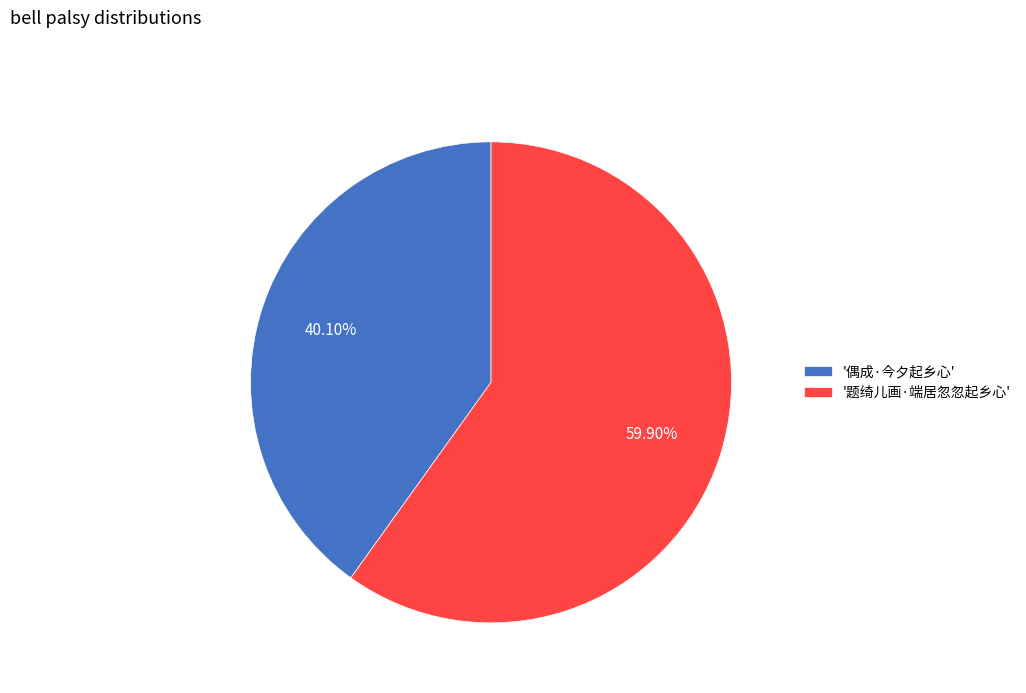

How many slices are in this pie chart?

2